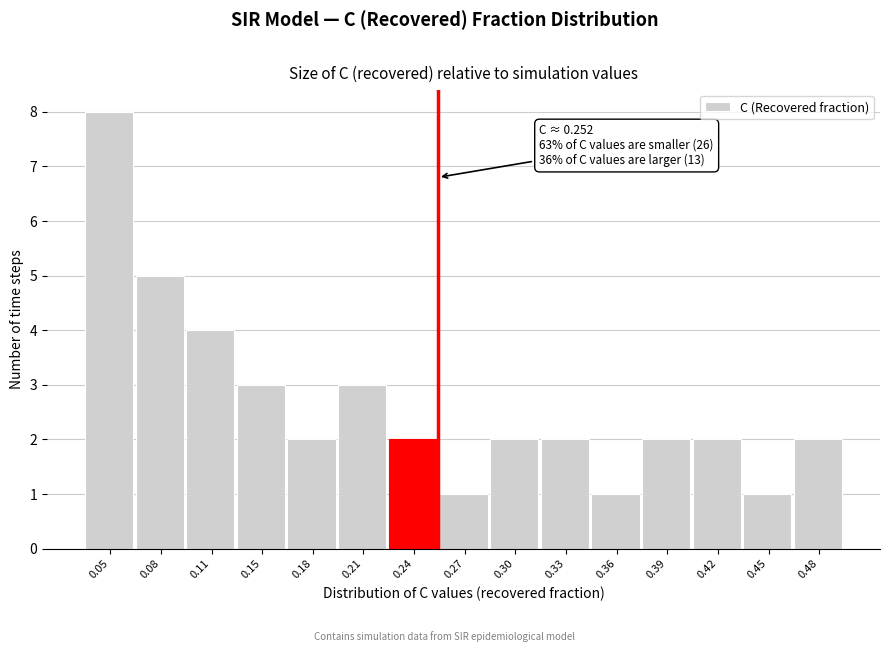

Over which range of the x-axis is the bar tallest?

0.035 to 0.070